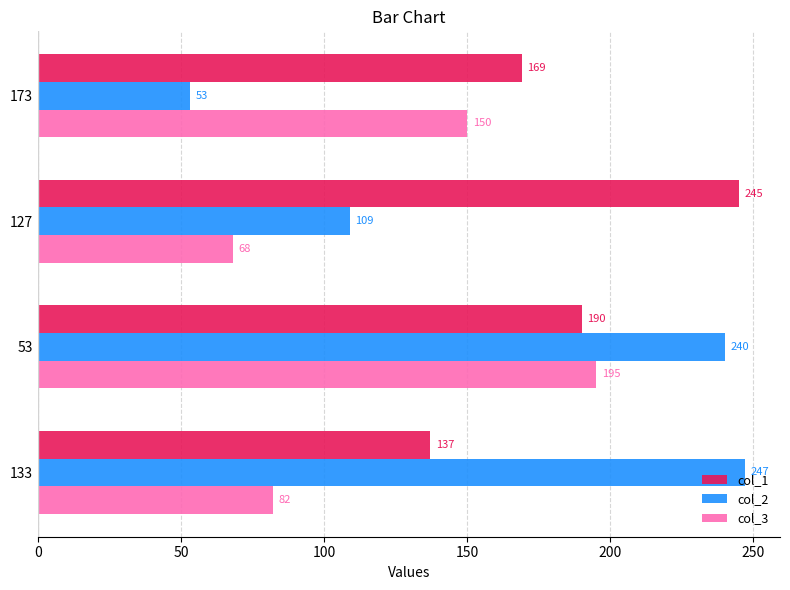

Rank the series by their maximum value, from highest to lowest.

col_2, col_1, col_3